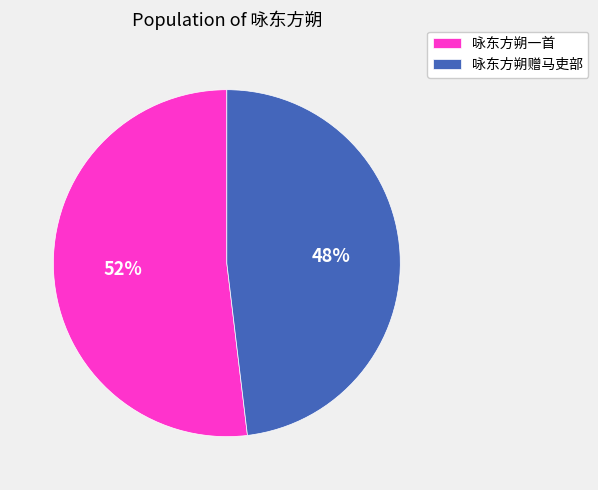

Count the number of slices in the pie.

2